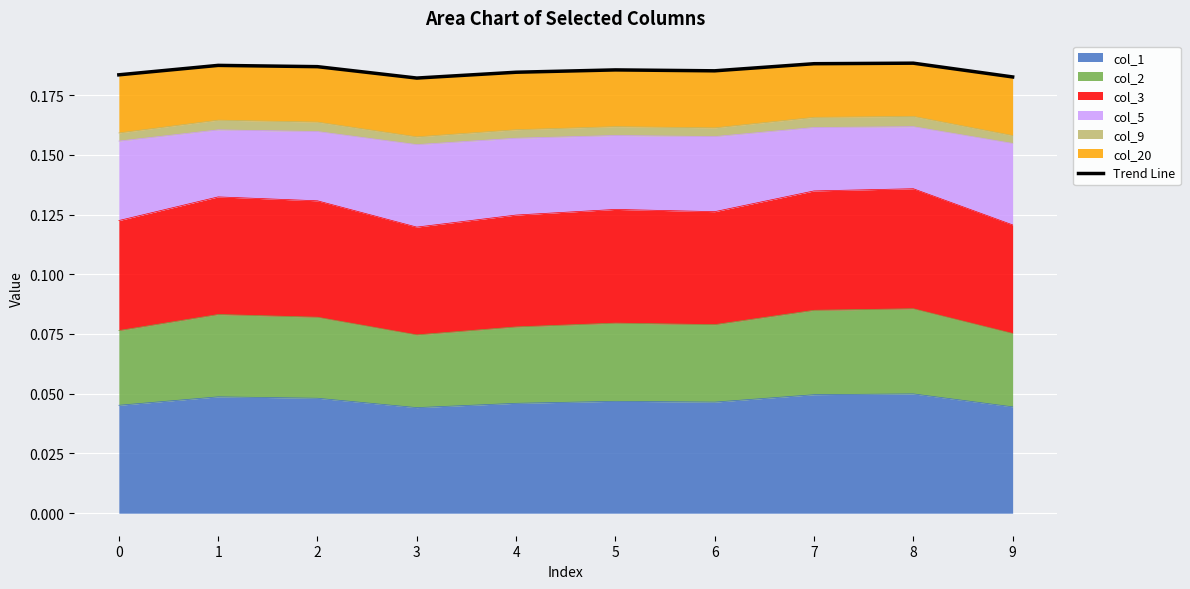

The col_1 series shows 0.1 at 3. True or false?

False